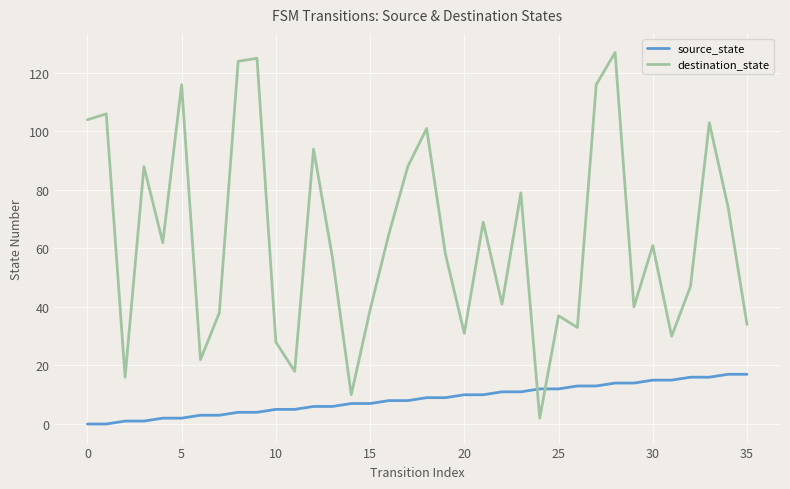

How many lines are shown in the chart?

2